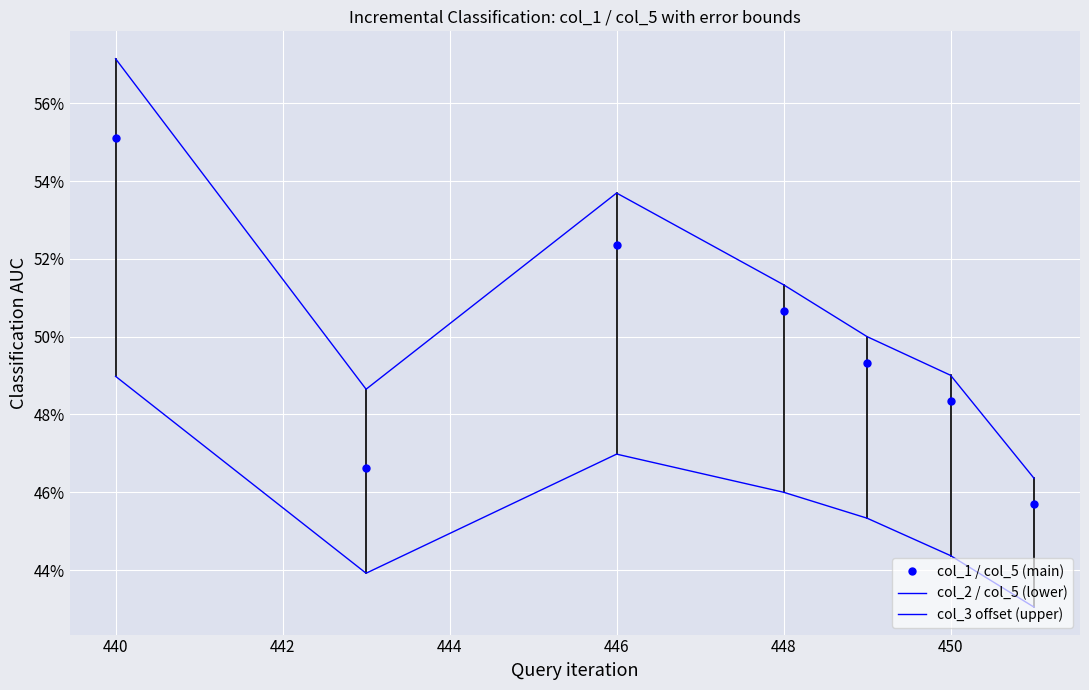

Reading right to left, extract all data points from this chart.

col_1 / col_5 (main): 0.5	0.5	0.5	0.5	0.5	0.5	0.6
col_2 / col_5 (lower): 0.4	0.4	0.5	0.5	0.5	0.4	0.5
col_3 offset (upper): 0.5	0.5	0.5	0.5	0.5	0.5	0.6